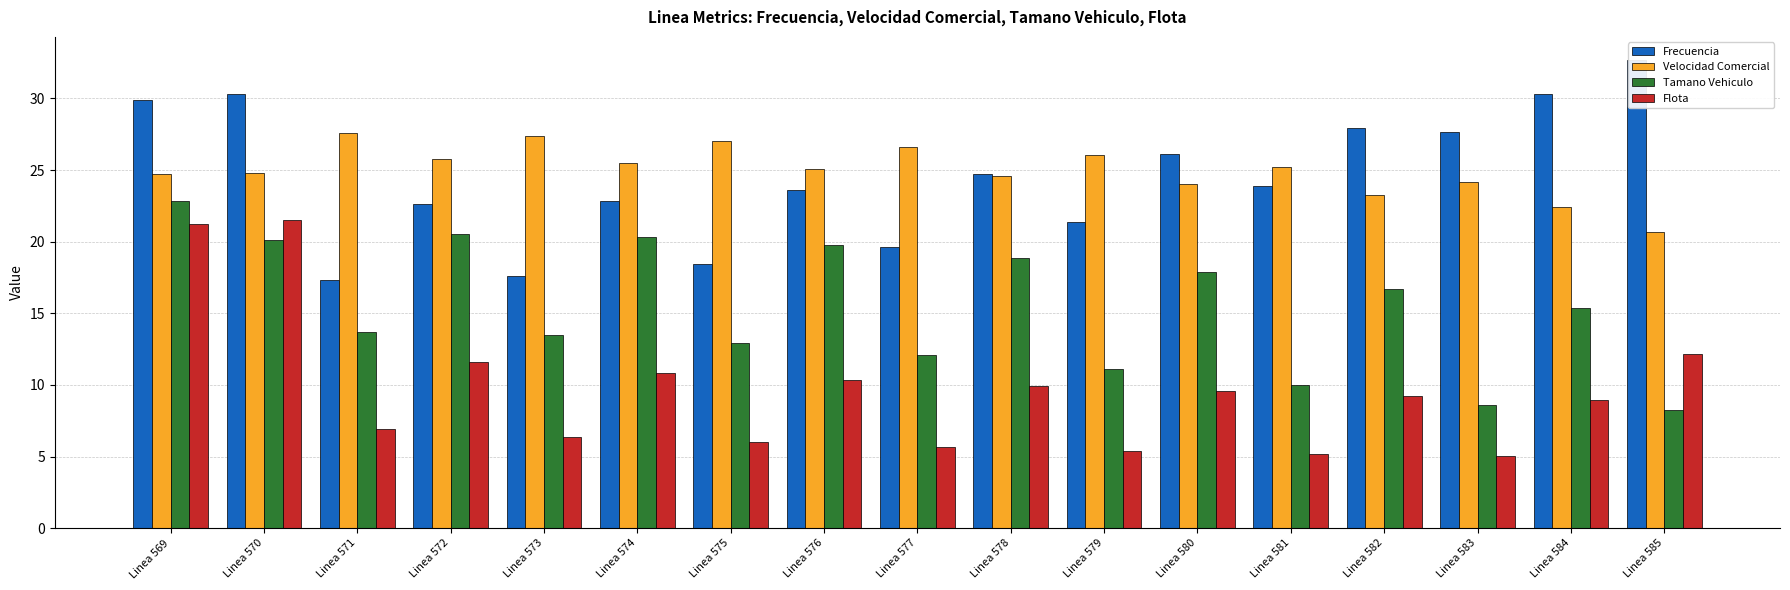

What is the difference between the Tamano Vehiculo values at Linea 569 and Linea 576?

3.1